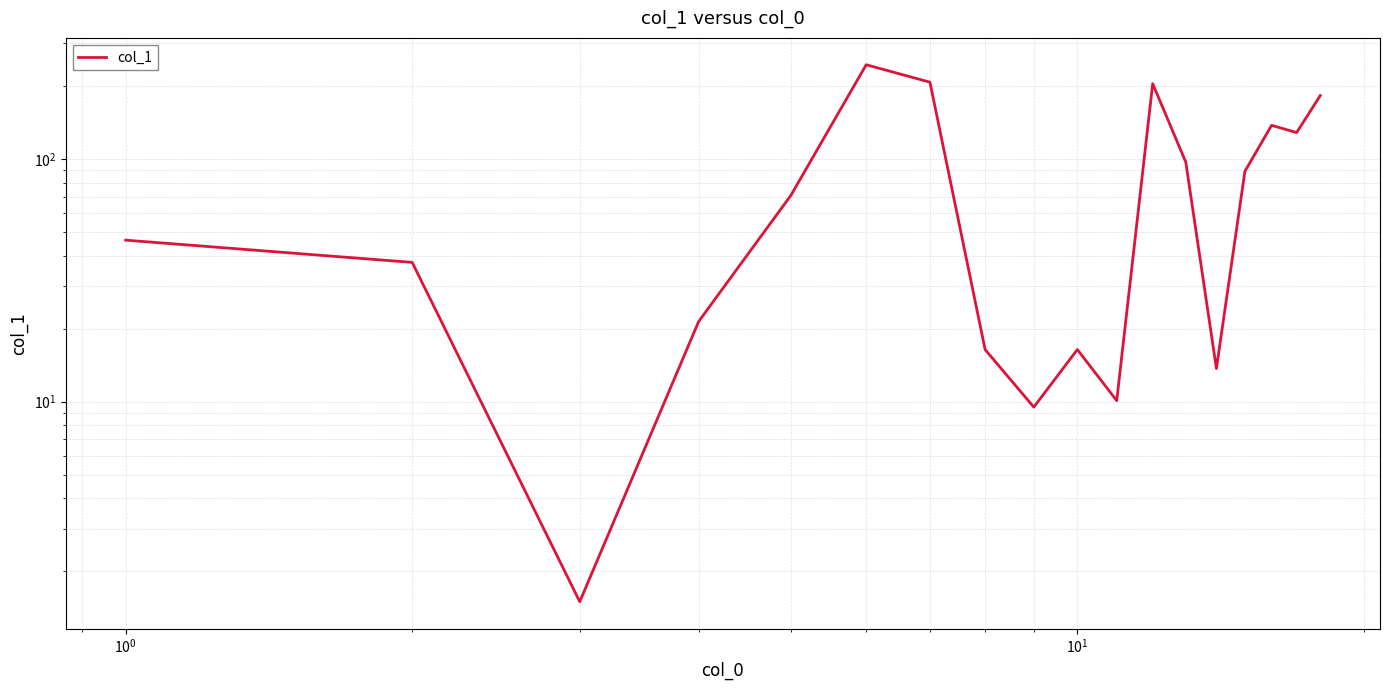

What is the maximum value shown in the chart?

244.5